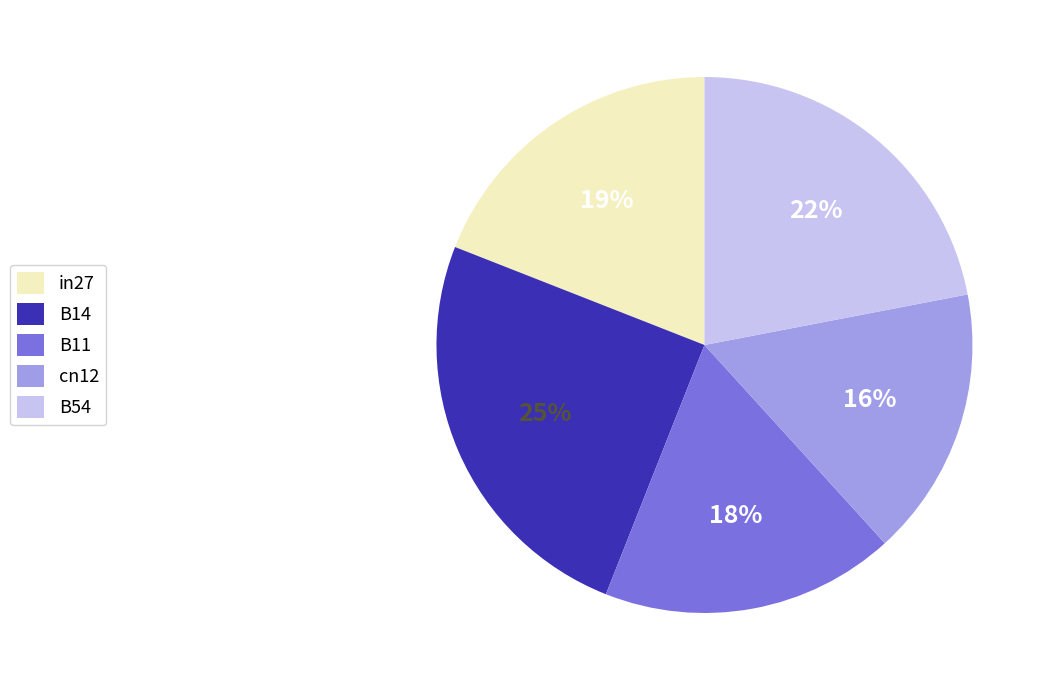

Is there any slice that represents more than half of the pie?

No